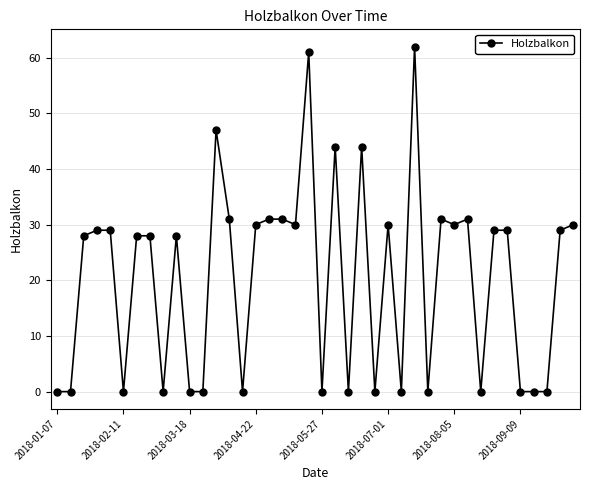

True or false: there are more than 2 points higher than both neighbors.

True